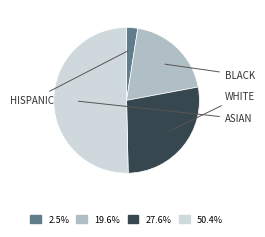

Does any single category account for the majority?

Yes